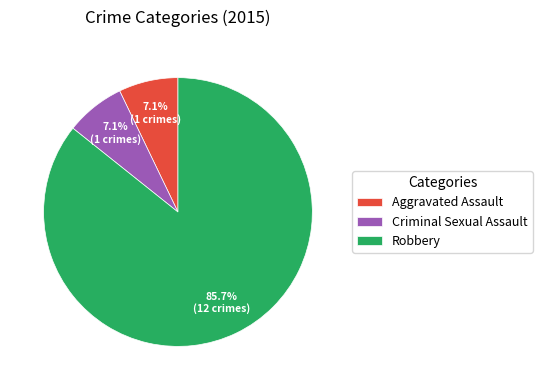

To the nearest percent, what portion does Criminal Sexual Assault represent?

7%